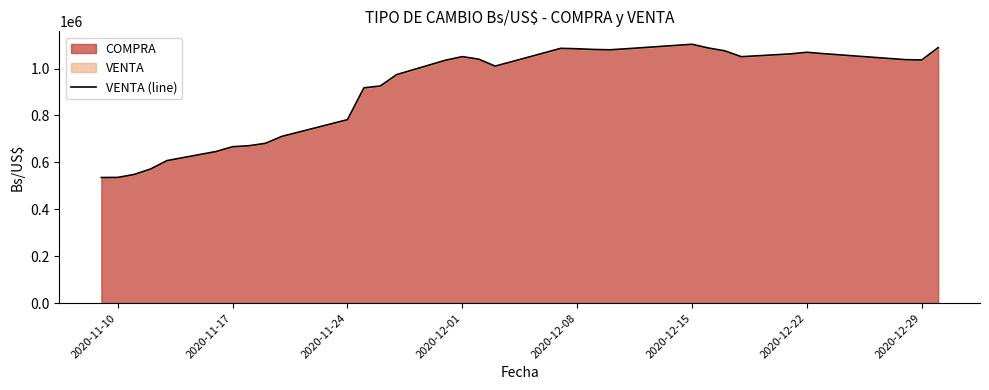

Which has a higher value, 2020-11-24 or 2020-12-08?

2020-12-08